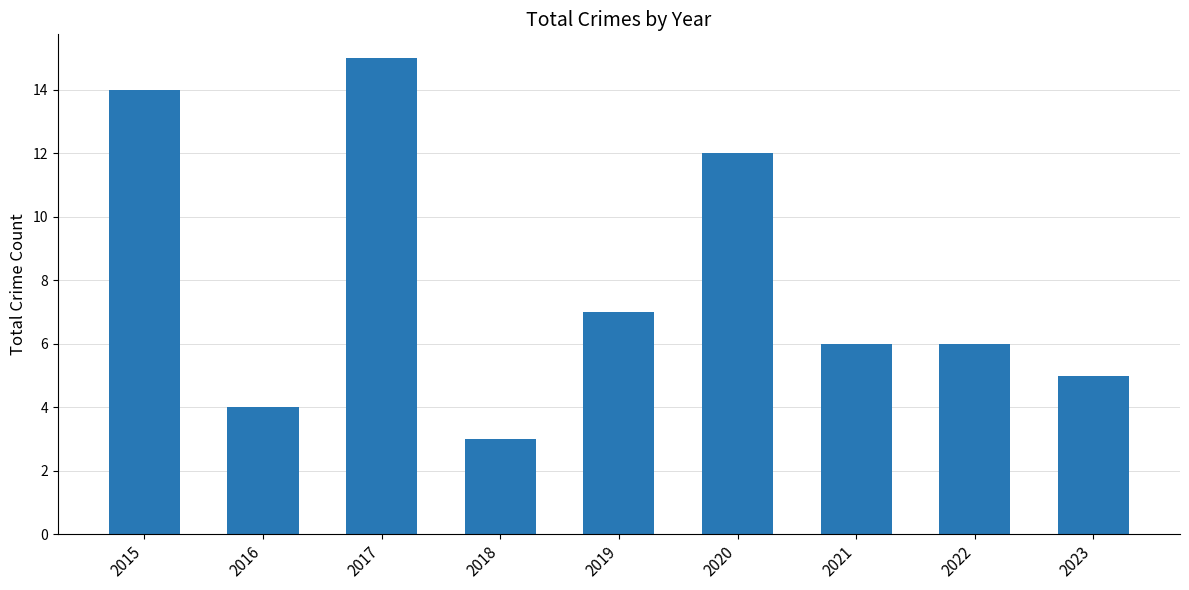

How many distinct data groups are displayed?

1